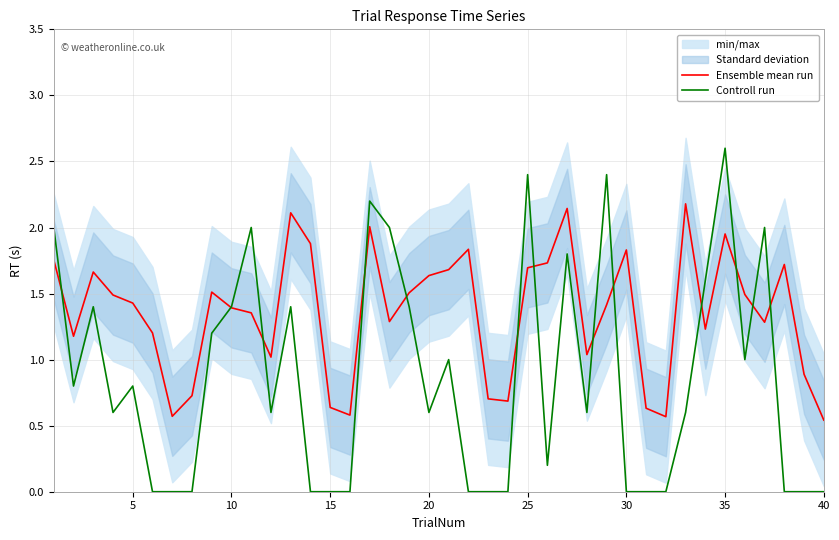

Reading left to right, extract all data points from this chart.

Ensemble mean run: 1.8	1.2	1.7	1.5	1.4	1.2	0.6	0.7	1.5	1.4	1.4	1.0	2.1	1.9	0.6	0.6	2.0	1.3	1.5	1.6	1.7	1.8	0.7	0.7	1.7	1.7	2.1	1.0	1.4	1.8	0.6	0.6	2.2	1.2	2.0	1.5	1.3	1.7	0.9	0.5
Controll run: 2.0	0.8	1.4	0.6	0.8	0.0	0.0	0.0	1.2	1.4	2.0	0.6	1.4	0.0	0.0	0.0	2.2	2.0	1.4	0.6	1.0	0.0	0.0	0.0	2.4	0.2	1.8	0.6	2.4	0.0	0.0	0.0	0.6	1.6	2.6	1.0	2.0	0.0	0.0	0.0